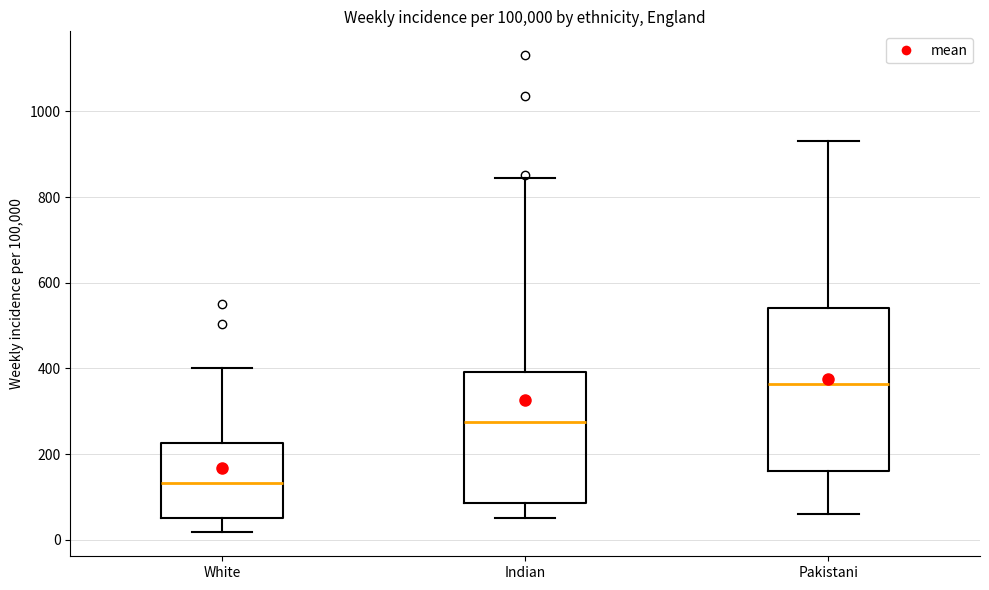

Reading left to right, read every box against the y-axis: the position of its median line, the range the box covers, and the ends of its whiskers. The values are not printed on the chart, so give them approximately, as read against the axis.

White: median 140, box 60 to 220, whiskers 20 to 400
Indian: median 280, box 80 to 400, whiskers 60 to 840
Pakistani: median 360, box 160 to 540, whiskers 60 to 940